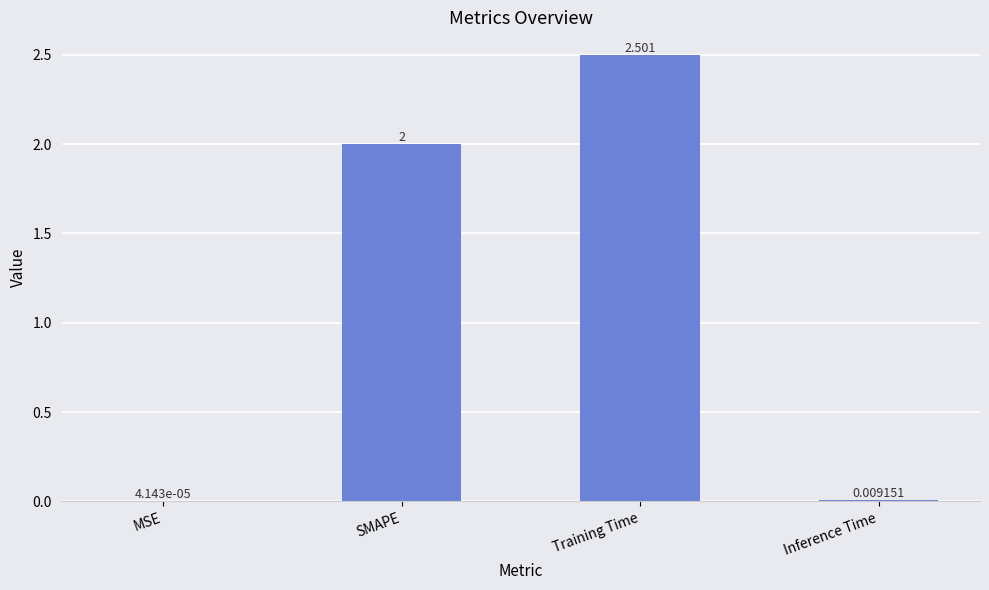

At which label is the value closest to 1?

Inference Time